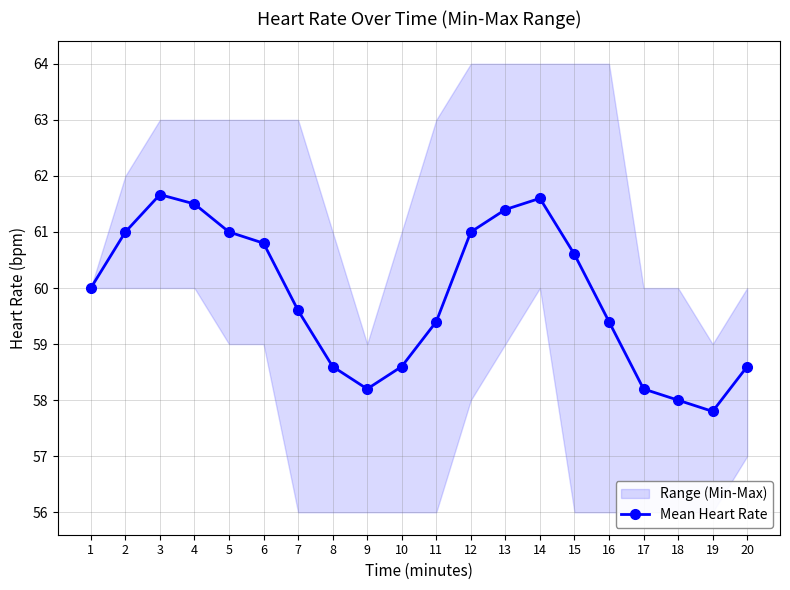

How many points are lower than both their immediate neighbors (excluding endpoints)?

2